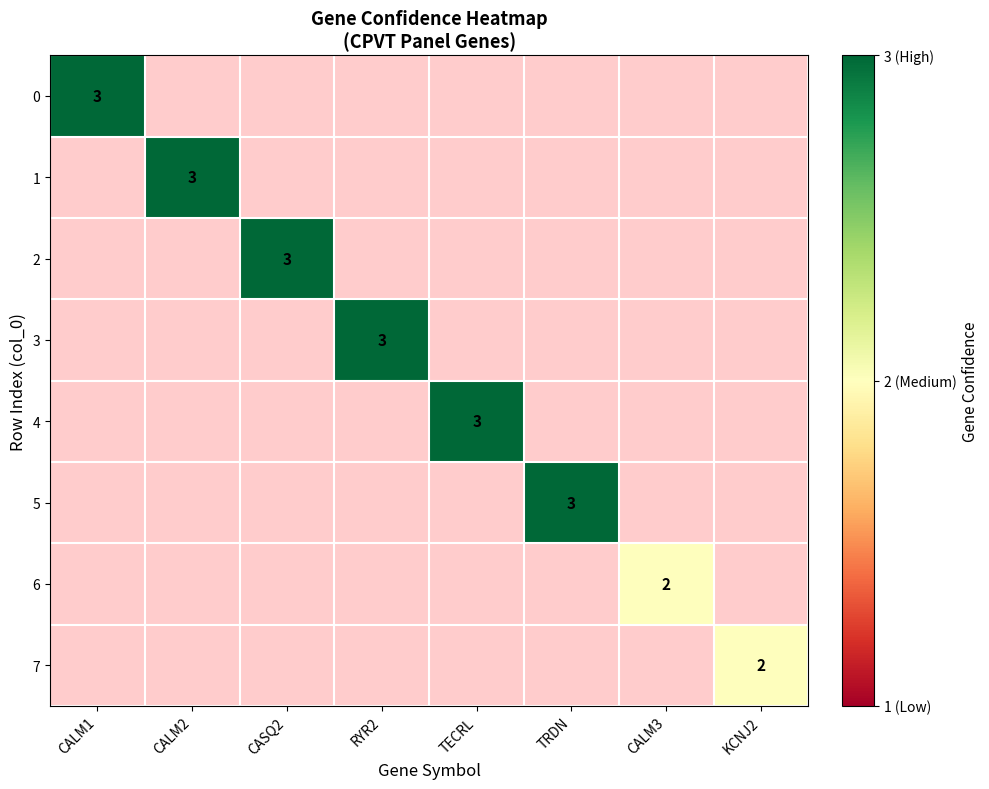

Rank the series by their average value, from highest to lowest.

0, 1, 2, 3, 4, 5, 6, 7